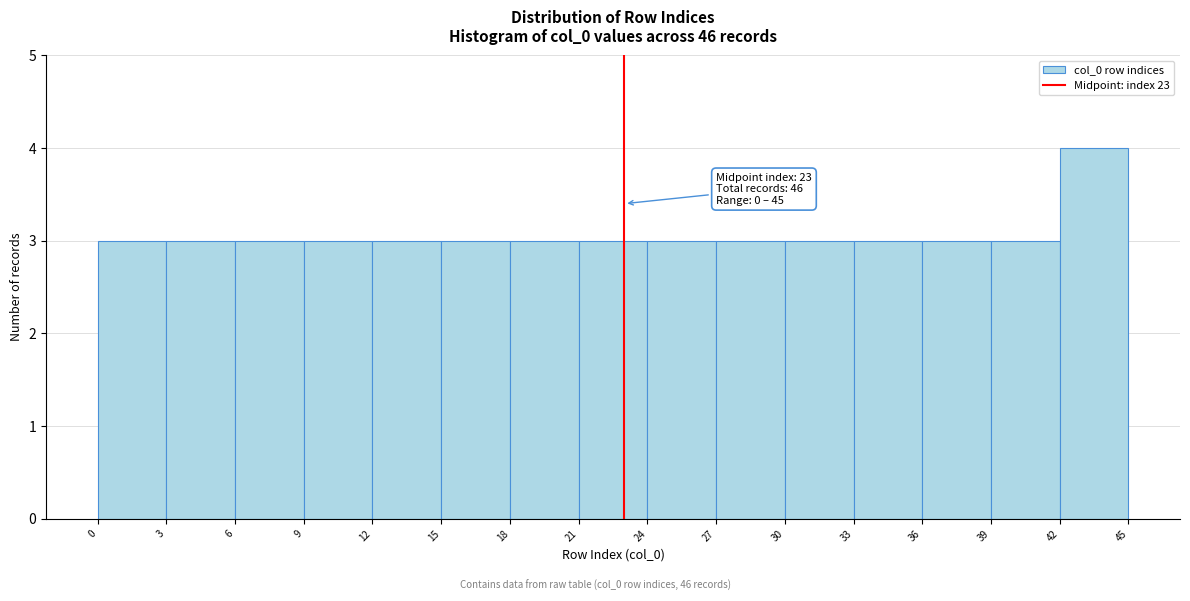

Over which range of the x-axis is the bar tallest?

42 to 45